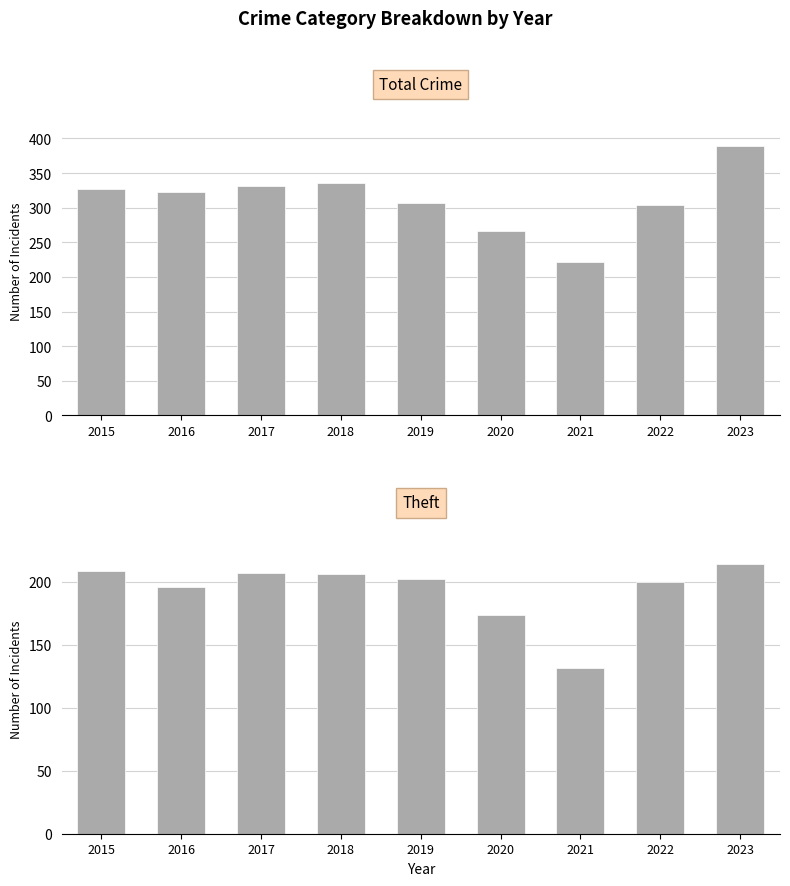

At which label does Total reach its minimum?

2021